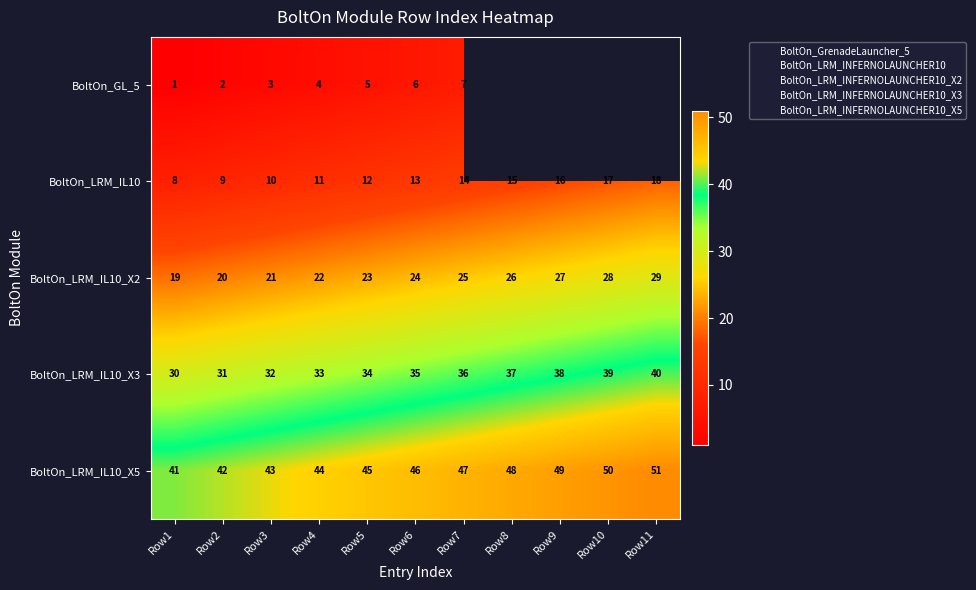

Is it true that BoltOn_LRM_INFERNOLAUNCHER10_X3 equals 52 at Row1?

False